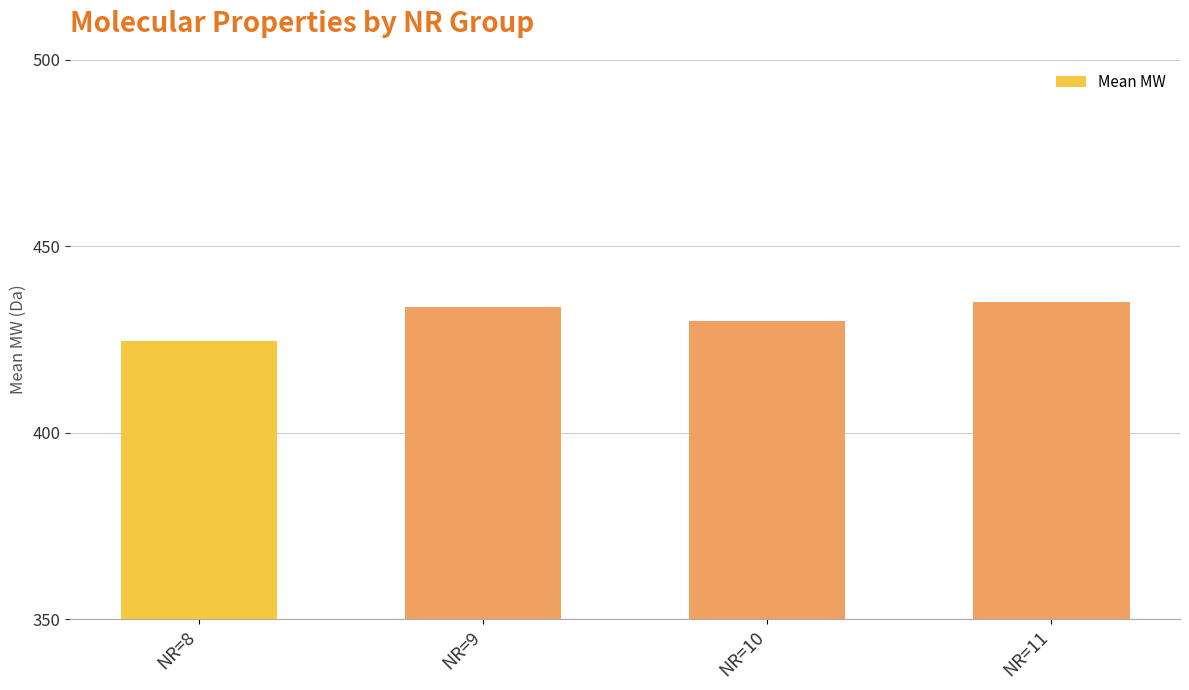

Between NR=10 and NR=11, which is larger?

NR=11